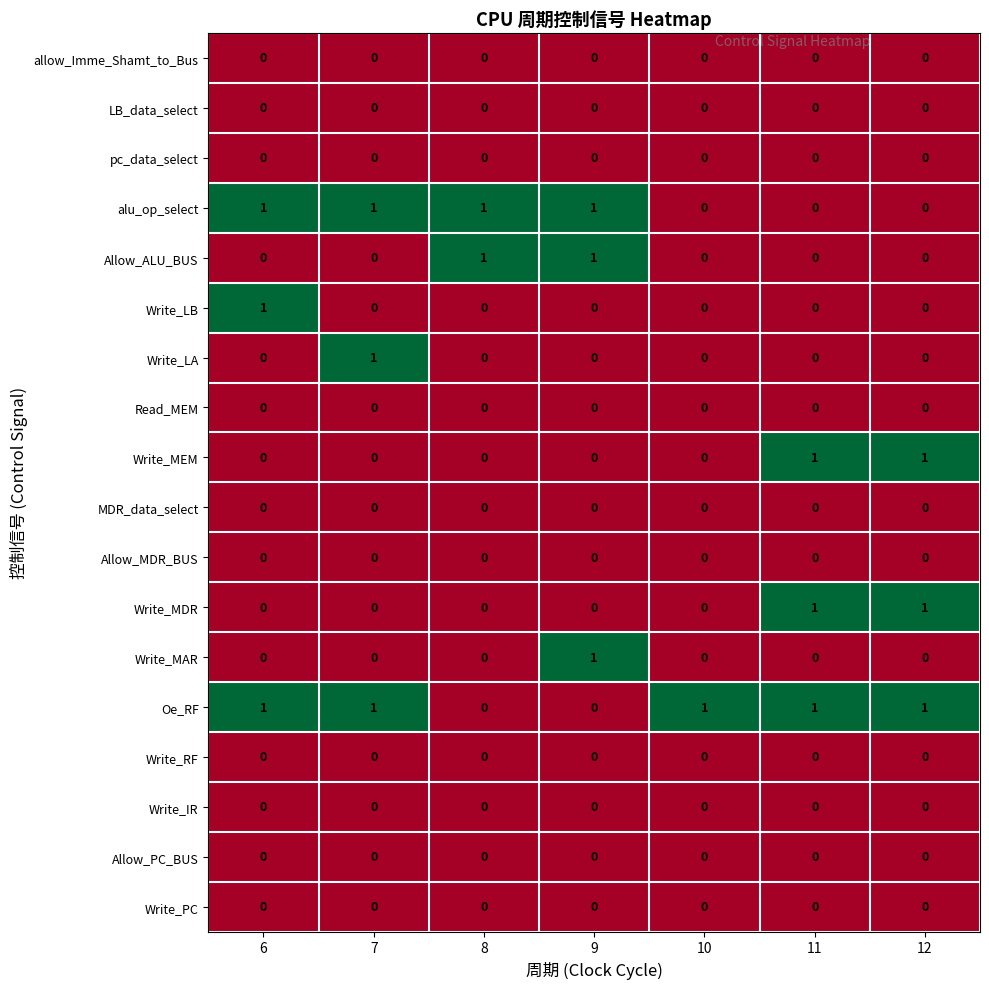

At how many categories does at least one series exceed 0?

7